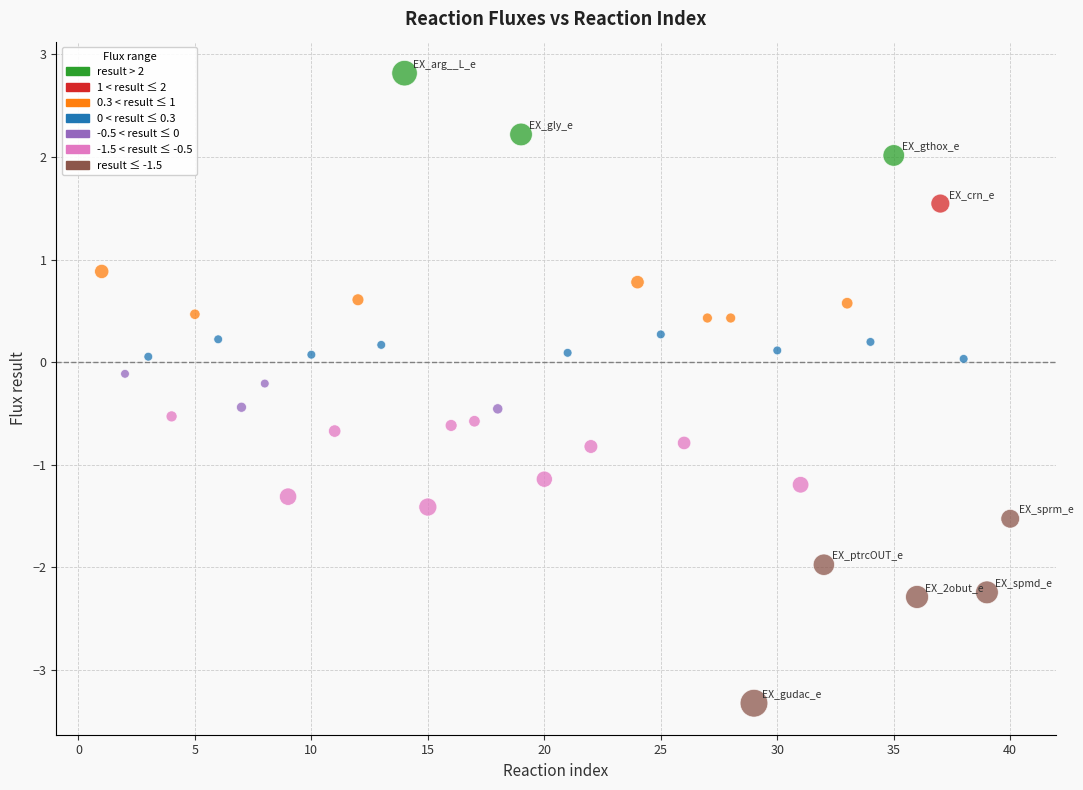

What is the range of Y values (max minus min)?

6.1